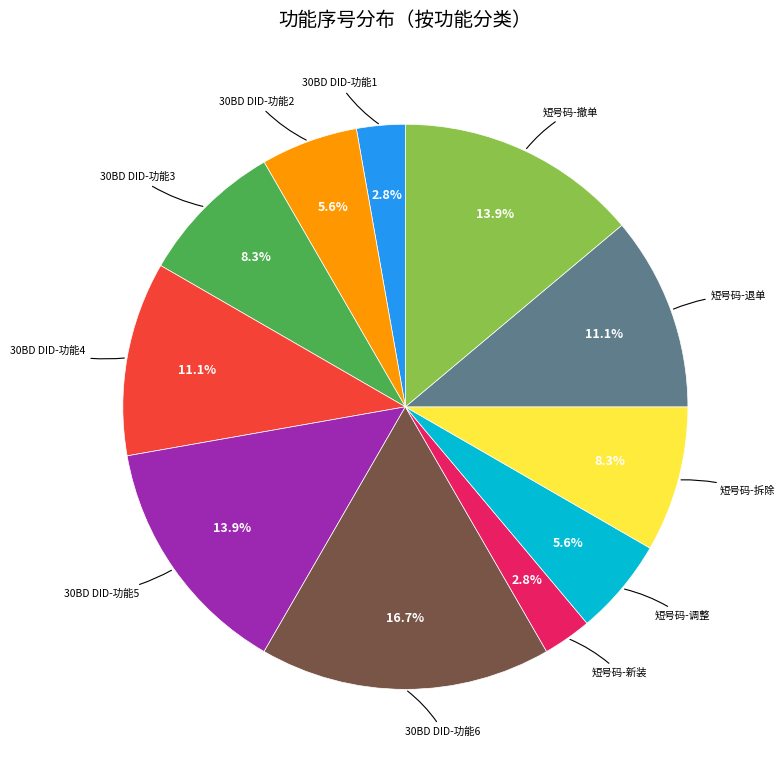

Is there any slice that represents more than half of the pie?

No